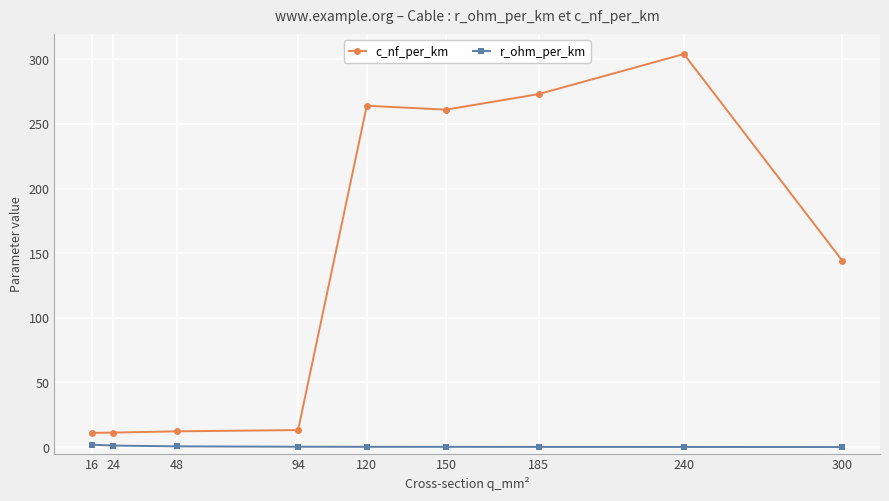

At which category is the sum across all series the highest?

240